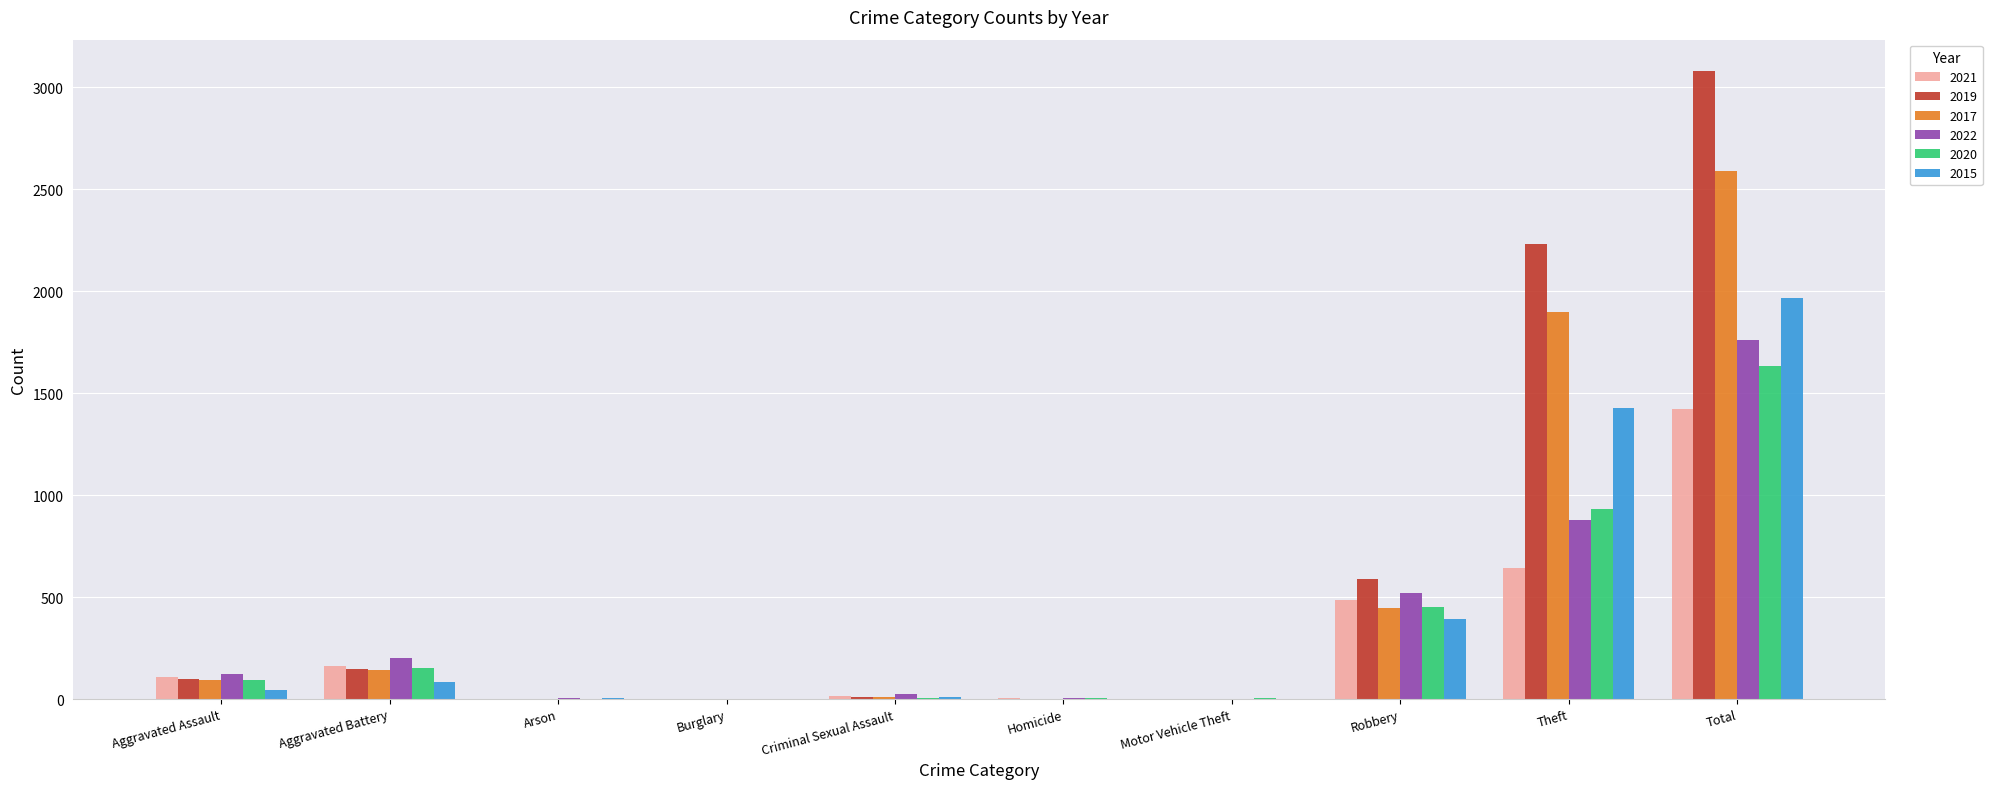

What is the sum of all 2022 values?

3521